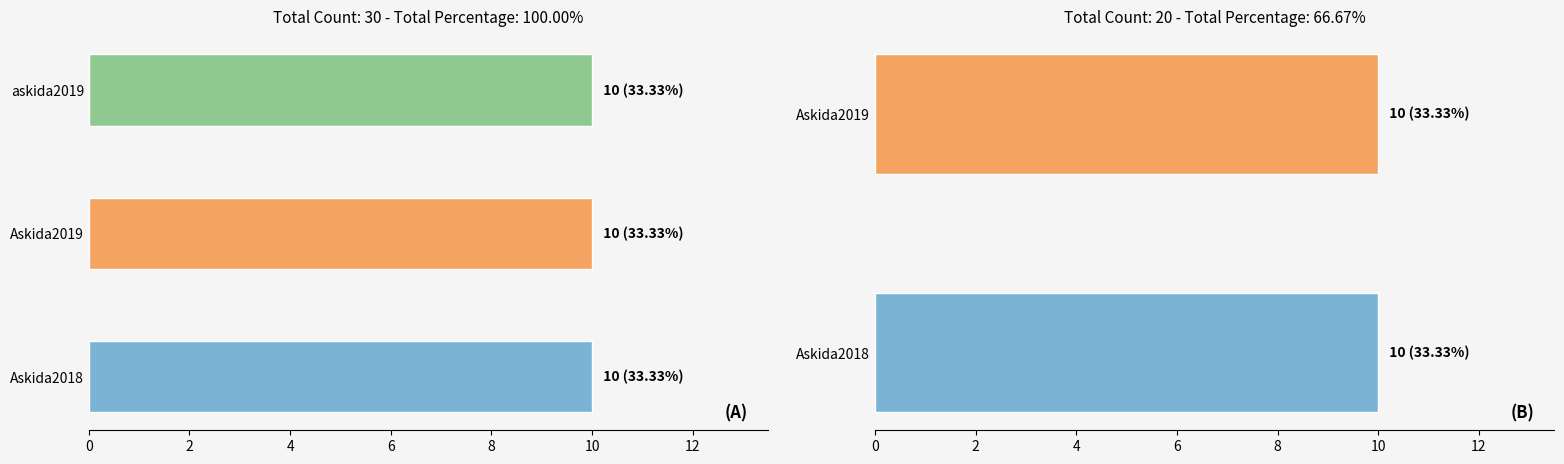

List the series in order of their peak value, highest first.

askida2019, Askida2019, Askida2018